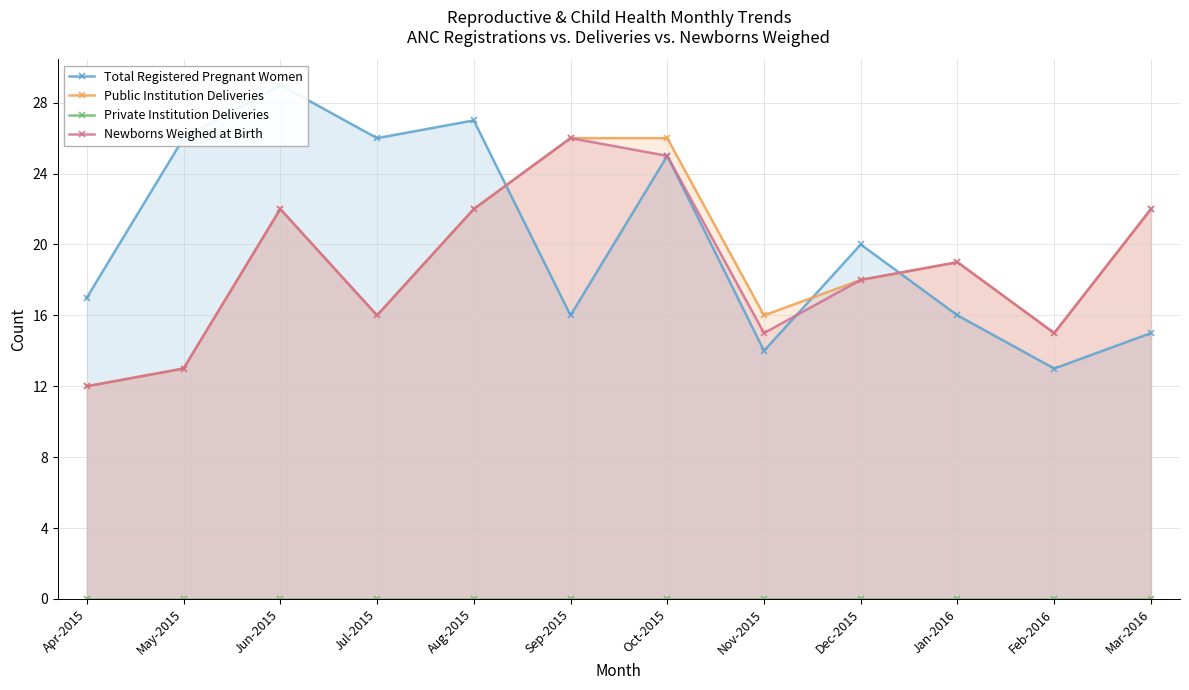

Where does the Newborns Weighed at Birth series first go above 19?

Jun-2015